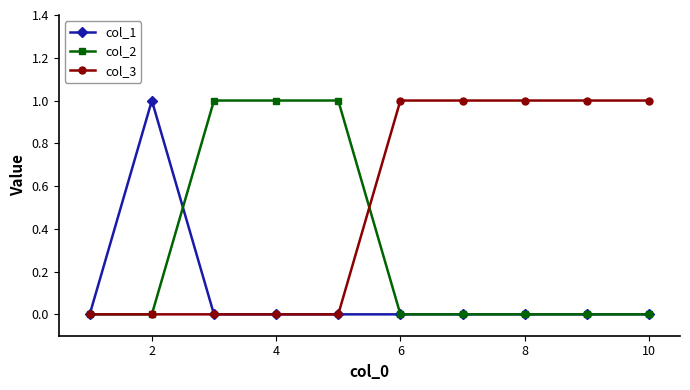

Does the chart have visible grid lines?

No